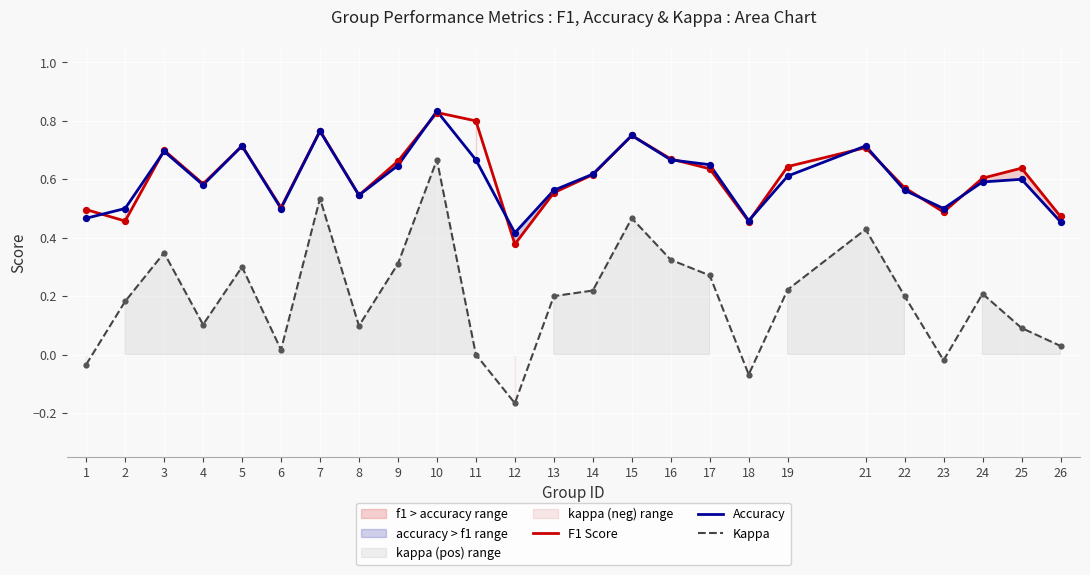

What are all the series names shown in the legend?

F1 Score, Accuracy, Kappa